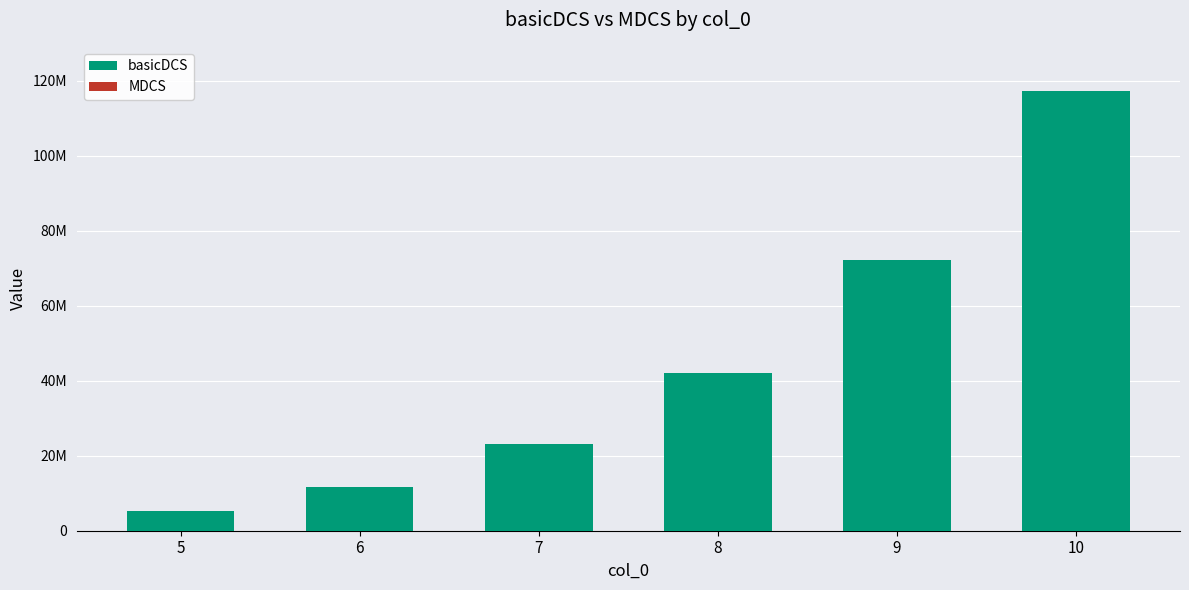

Read the MDCS value at 5.

10505